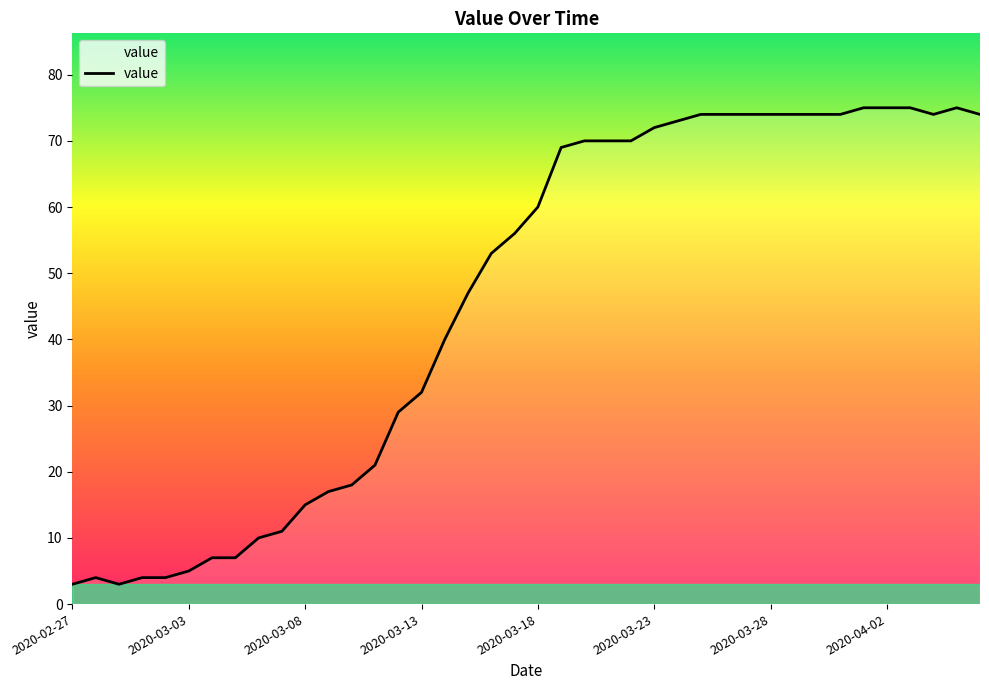

What is the difference between the maximum and minimum values?

72